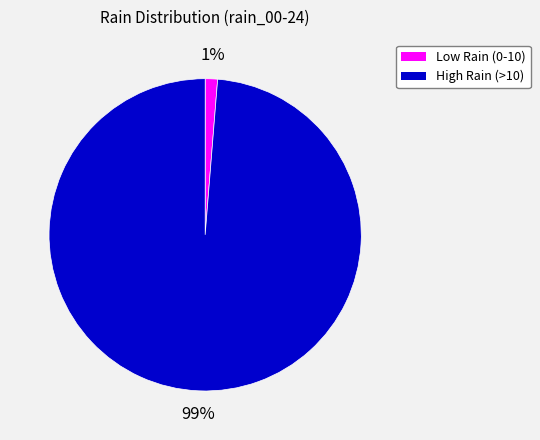

Is there a majority slice in this chart?

Yes